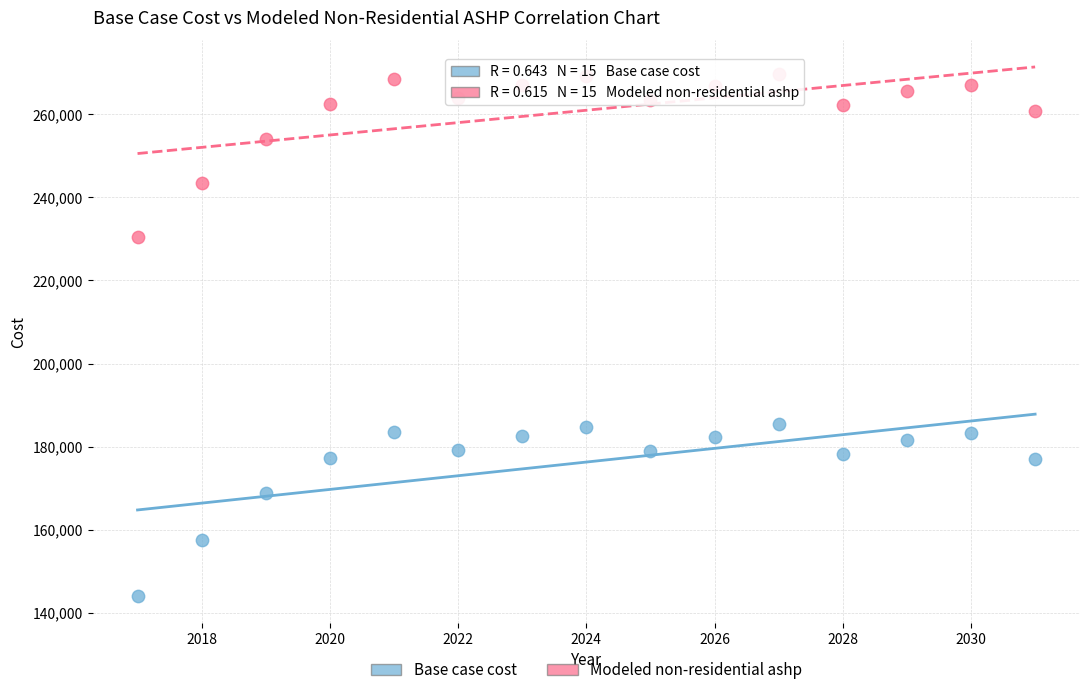

Which series has the widest spread of Y values?

Base case cost